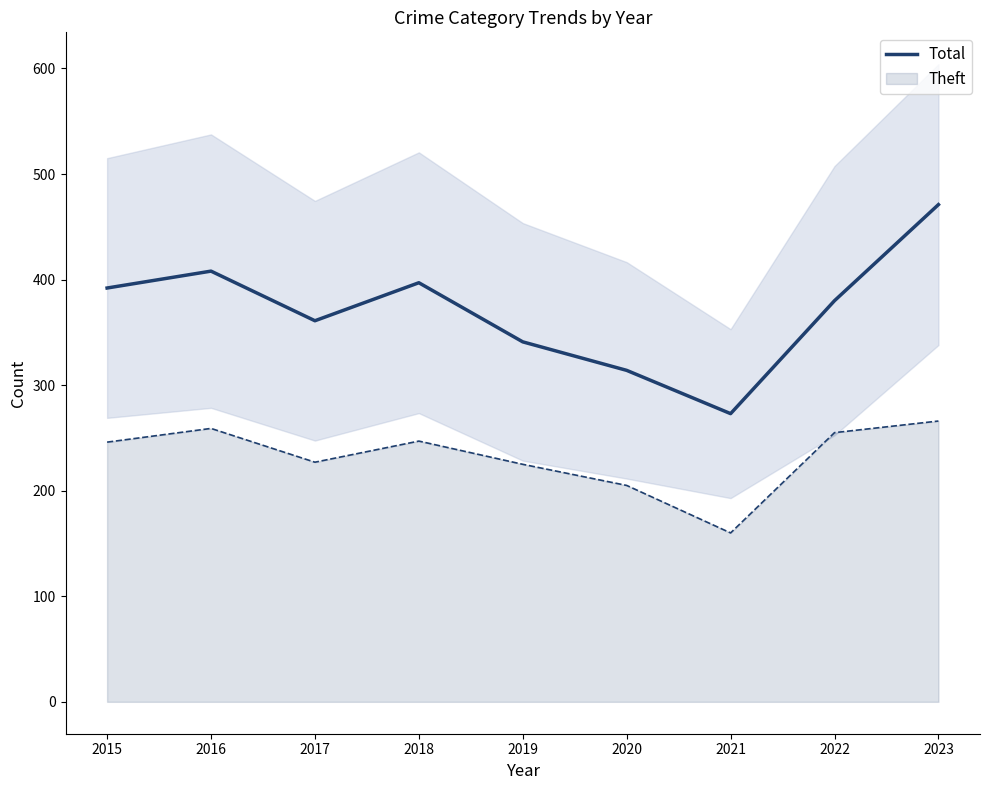

List the labels in order of value, largest first.

2023, 2016, 2018, 2015, 2022, 2017, 2019, 2020, 2021